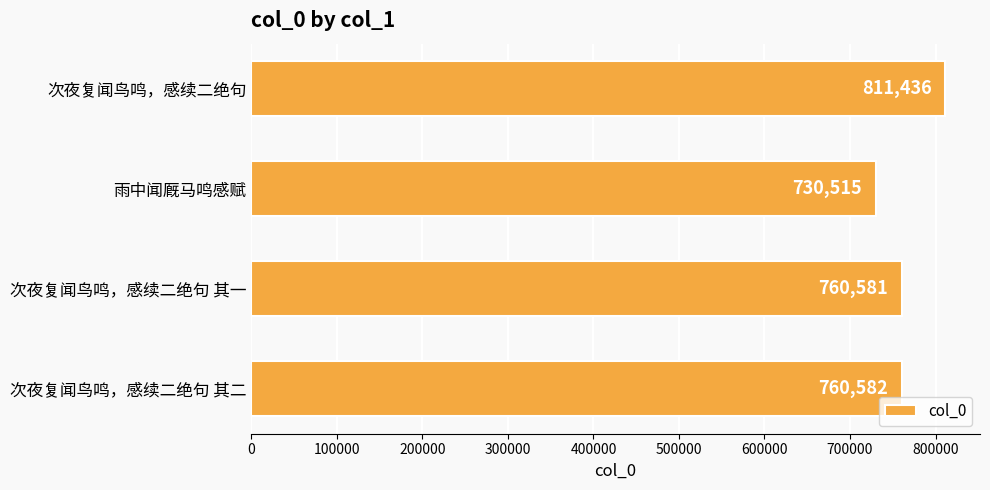

What is the change in value from 次夜复闻鸟鸣，感续二绝句 其一 to 次夜复闻鸟鸣，感续二绝句 其二?

+1